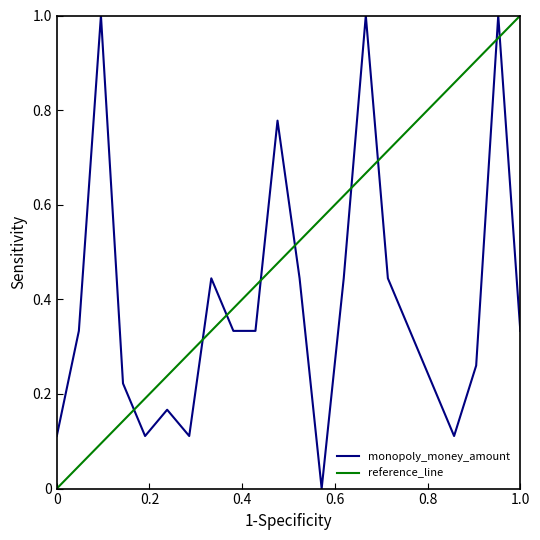

What is the maximum value for monopoly_money_amount?

1.0